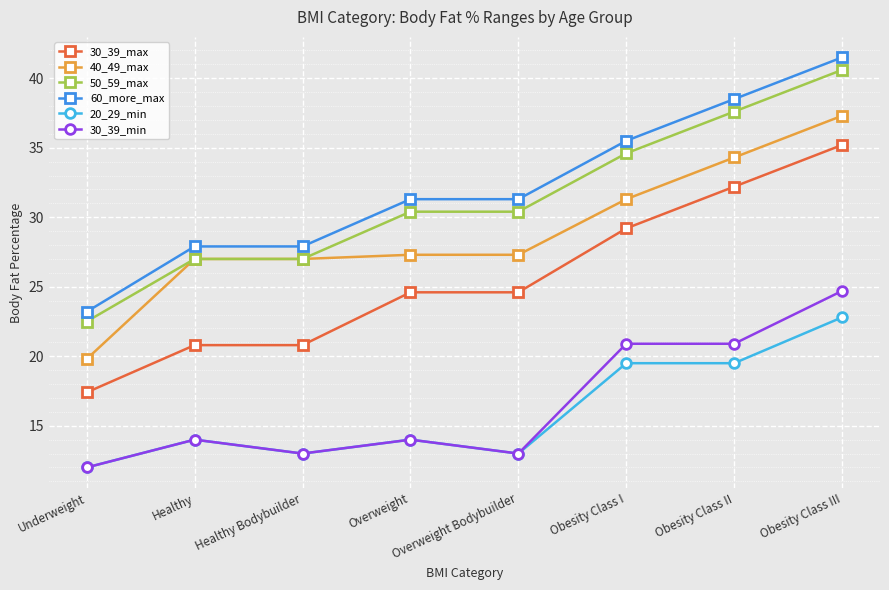

Reading left to right, list all the values displayed in this chart.

30_39_max: 17.4	20.8	20.8	24.6	24.6	29.2	32.2	35.2
40_49_max: 19.8	27.0	27.0	27.3	27.3	31.3	34.3	37.3
50_59_max: 22.5	27.0	27.0	30.4	30.4	34.6	37.6	40.6
60_more_max: 23.2	27.9	27.9	31.3	31.3	35.5	38.5	41.5
20_29_min: 12.0	14.0	13.0	14.0	13.0	19.5	19.5	22.8
30_39_min: 12.0	14.0	13.0	14.0	13.0	20.9	20.9	24.7